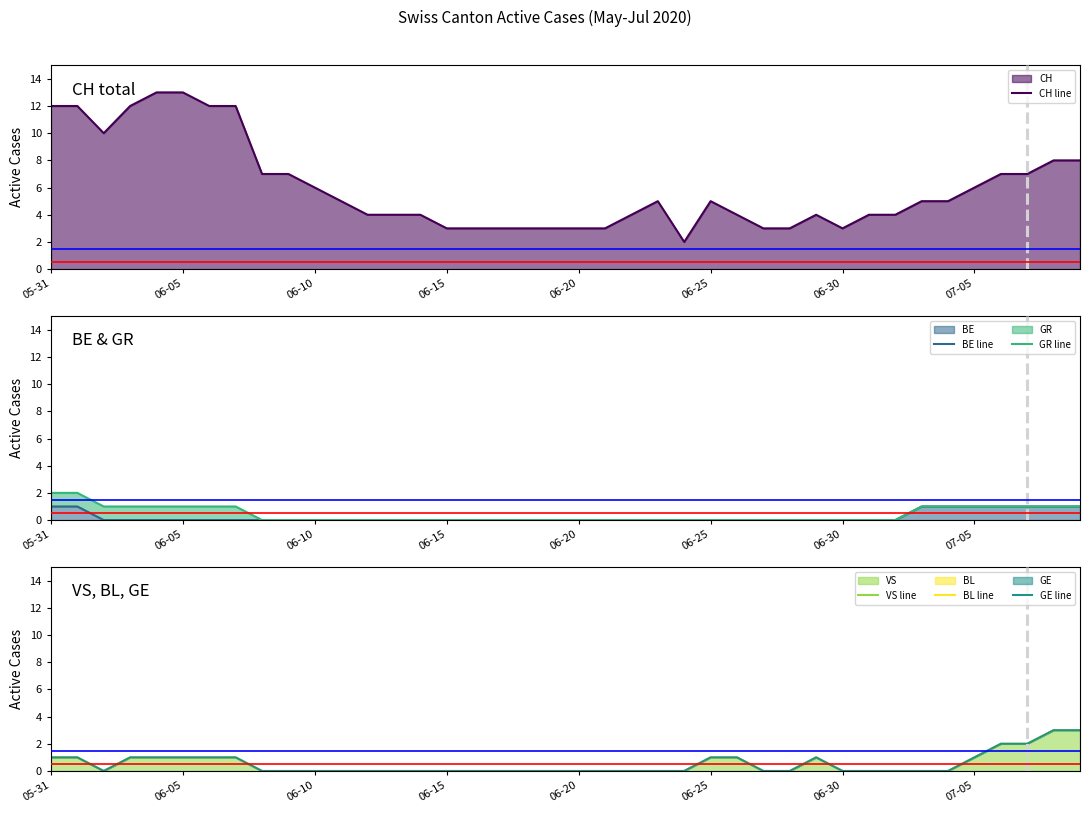

Reading right to left, extract all data points from this chart.

CH line: 8	8	7	7	6	5	5	4	4	3	4	3	3	4	5	2	5	4	3	3	3	3	3	3	3	4	4	4	5	6	7	7	12	12	13	13	12	10	12	12
BE line: 1	1	1	1	1	1	1	0	0	0	0	0	0	0	0	0	0	0	0	0	0	0	0	0	0	0	0	0	0	0	0	0	0	0	0	0	0	0	1	1
GR line: 1	1	1	1	1	1	1	0	0	0	0	0	0	0	0	0	0	0	0	0	0	0	0	0	0	0	0	0	0	0	0	0	1	1	1	1	1	1	2	2
VS line: 3	3	2	2	1	0	0	0	0	0	1	0	0	1	1	0	0	0	0	0	0	0	0	0	0	0	0	0	0	0	0	0	1	1	1	1	1	0	1	1
BL line: 3	3	2	2	1	0	0	0	0	0	1	0	0	1	1	0	0	0	0	0	0	0	0	0	0	0	0	0	0	0	0	0	1	1	1	1	1	0	1	1
GE line: 3	3	2	2	1	0	0	0	0	0	1	0	0	1	1	0	0	0	0	0	0	0	0	0	0	0	0	0	0	0	0	0	1	1	1	1	1	0	1	1